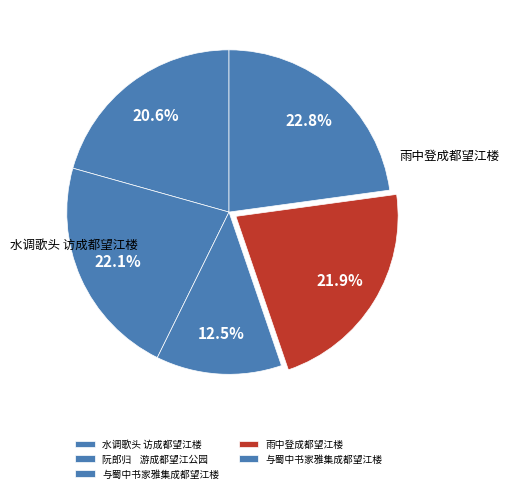

How many segments does this pie chart have?

5